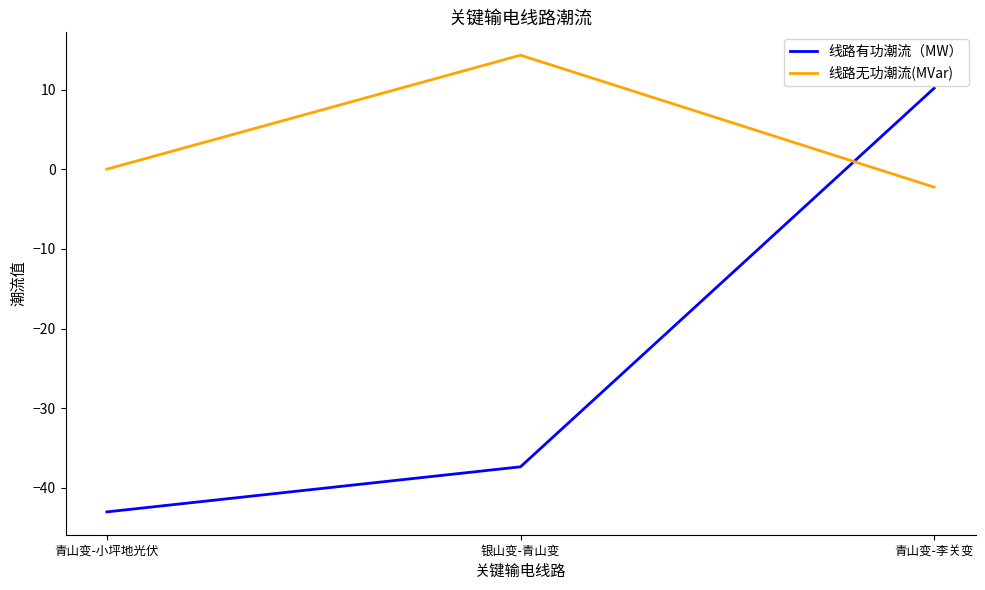

Is the value of 线路有功潮流（MW） at 青山变-李关变 greater than the value of 线路无功潮流(MVar) at 青山变-李关变?

Yes